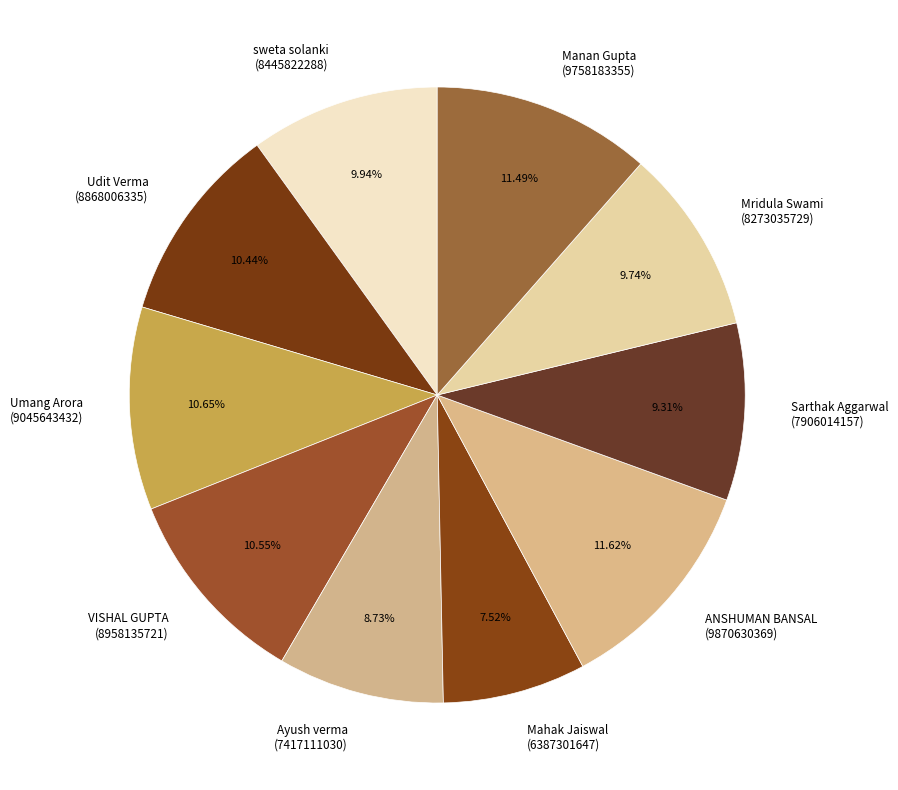

Is there any slice that represents more than half of the pie?

No